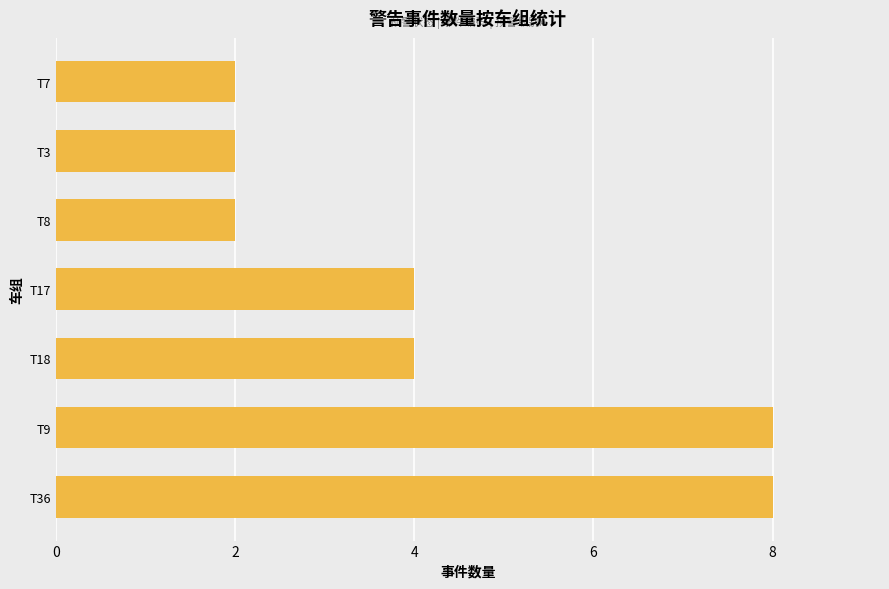

The chart shows a value of 2 at T3. True or false?

True